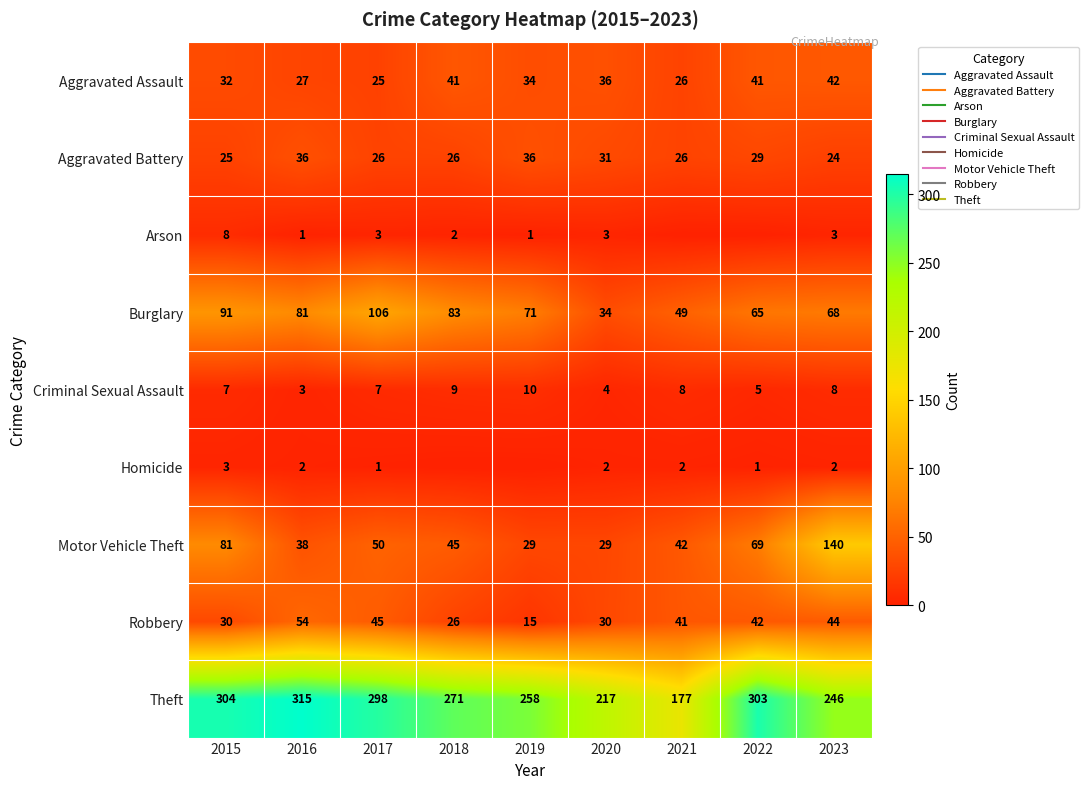

Which series has the widest spread of values?

Theft